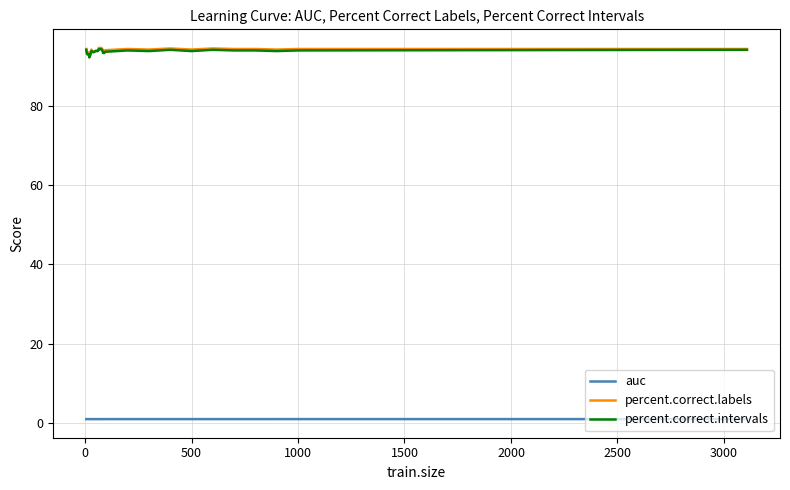

What is the sum of all percent.correct.intervals values?

3181.5